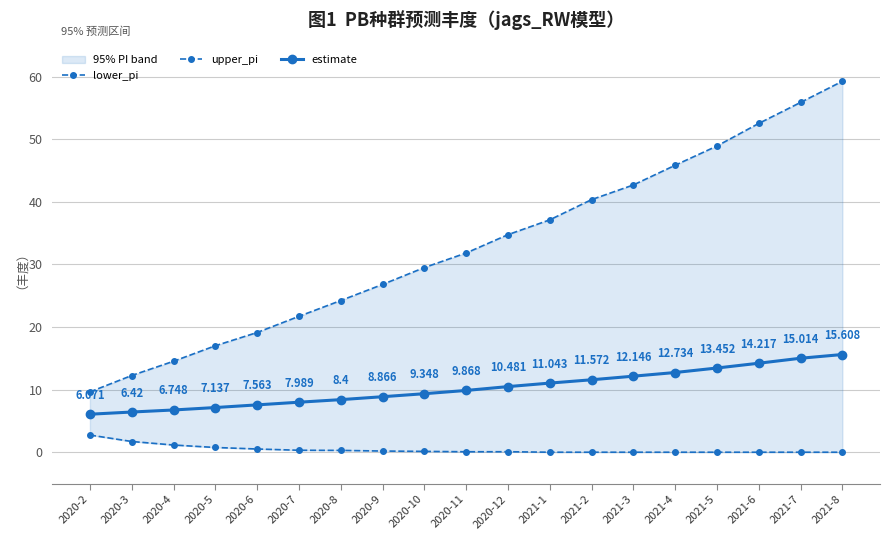

Where is upper_pi nearest to the value 34?

2020-12